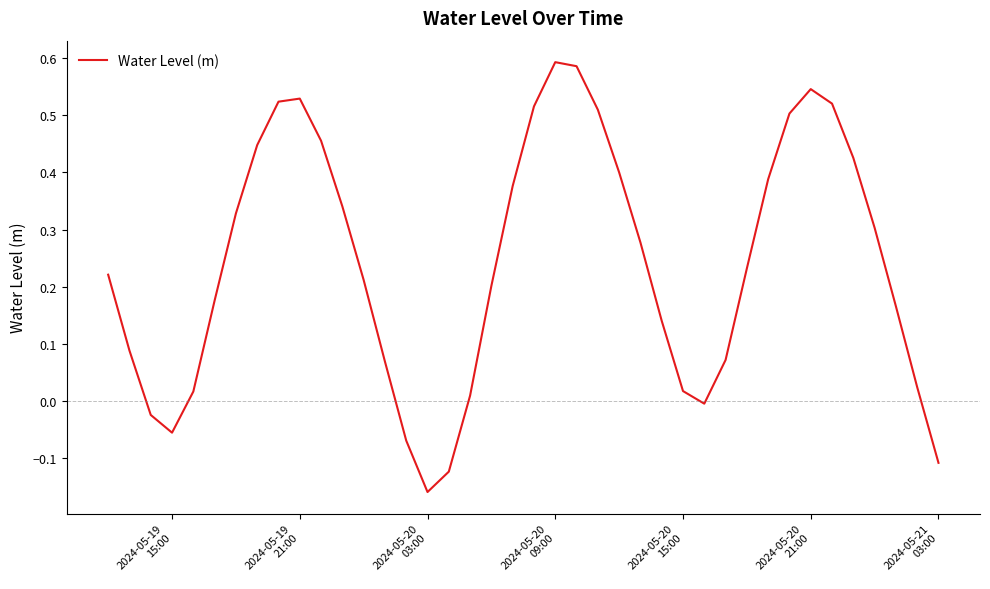

What is the difference between the maximum and minimum values?

0.8